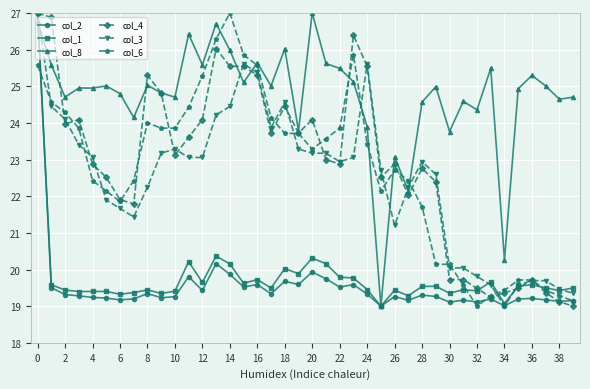

Which series has the largest total across all categories?

col_8